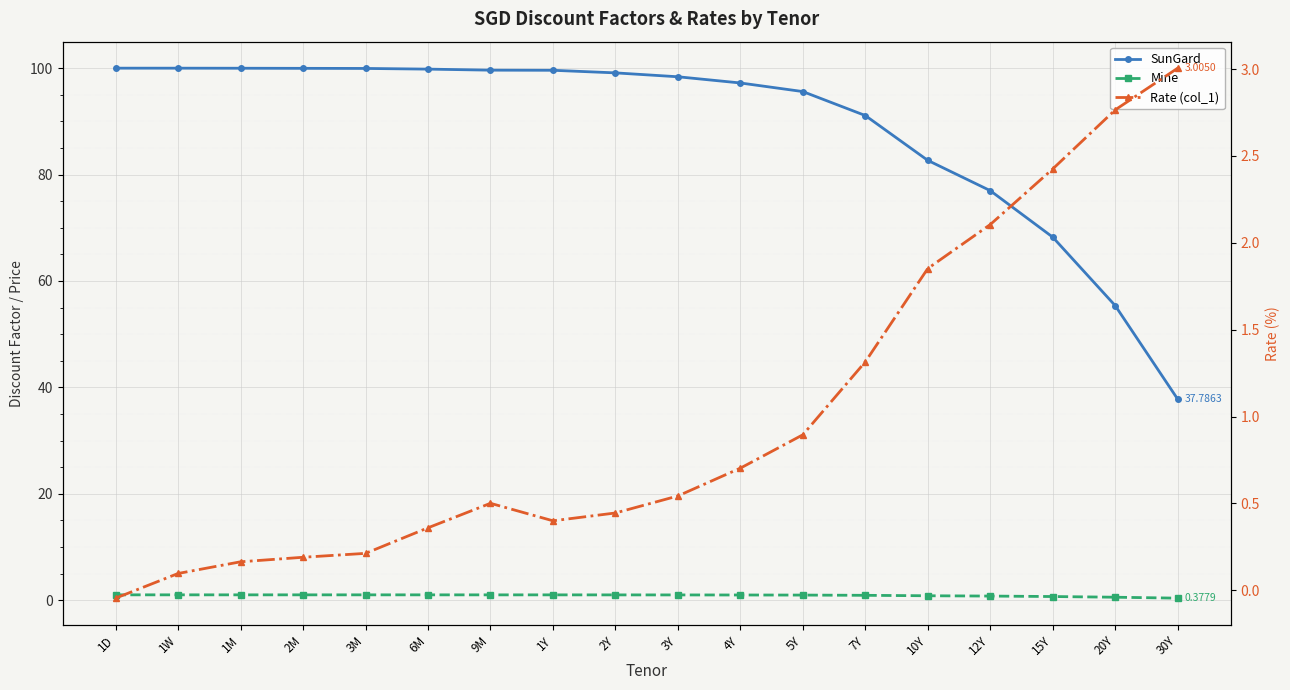

Reading right to left, transcribe all the data shown in this chart.

SunGard: 37.8	55.4	68.2	77.0	82.7	91.1	95.6	97.2	98.4	99.1	99.6	99.6	99.8	99.9	100.0	100.0	100.0	100.0
Mine: 0.4	0.6	0.7	0.8	0.8	0.9	1.0	1.0	1.0	1.0	1.0	1.0	1.0	1.0	1.0	1.0	1.0	1.0
Rate (col_1): 3.0	2.8	2.4	2.1	1.9	1.3	0.9	0.7	0.5	0.4	0.4	0.5	0.4	0.2	0.2	0.2	0.1	-0.0